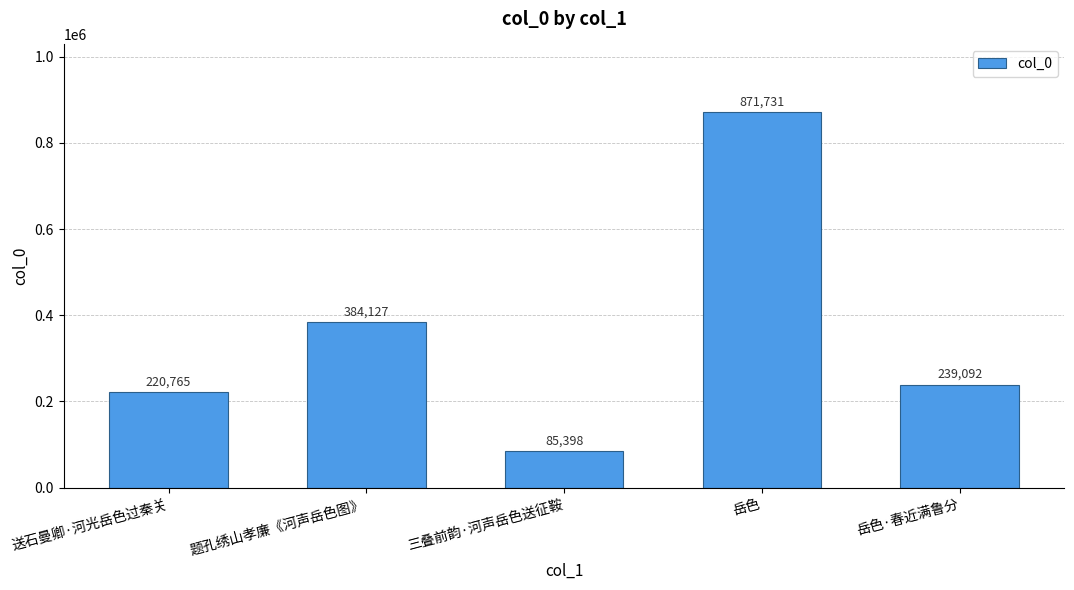

Rank the categories by value from highest to lowest.

岳色, 题孔绣山孝廉《河声岳色图》, 岳色·春近满鲁分, 送石曼卿·河光岳色过秦关, 三叠前韵·河声岳色送征鞍